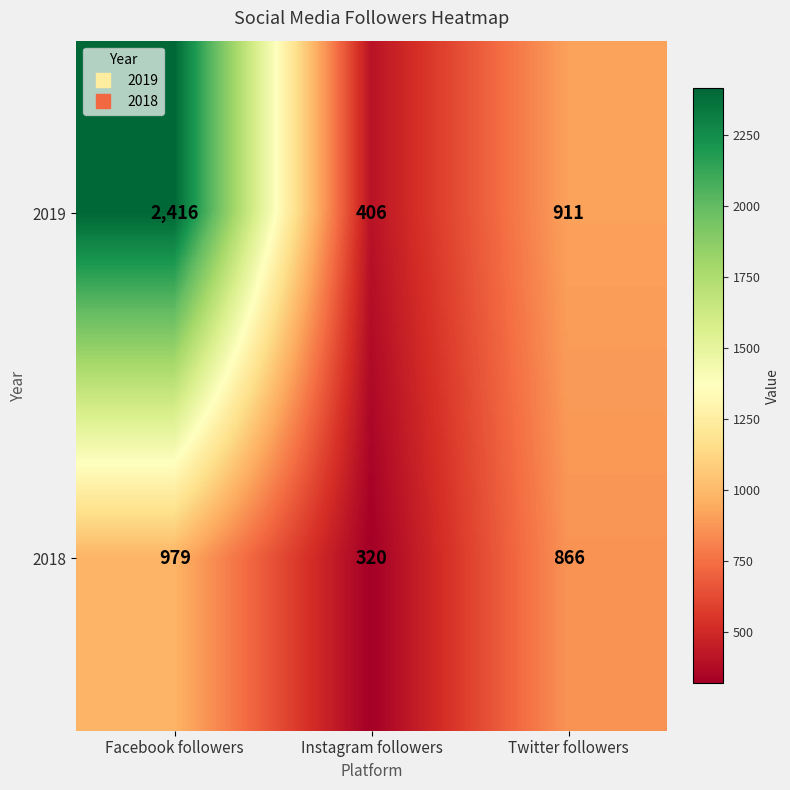

What is the spread (max minus min) of values at Instagram followers?

86